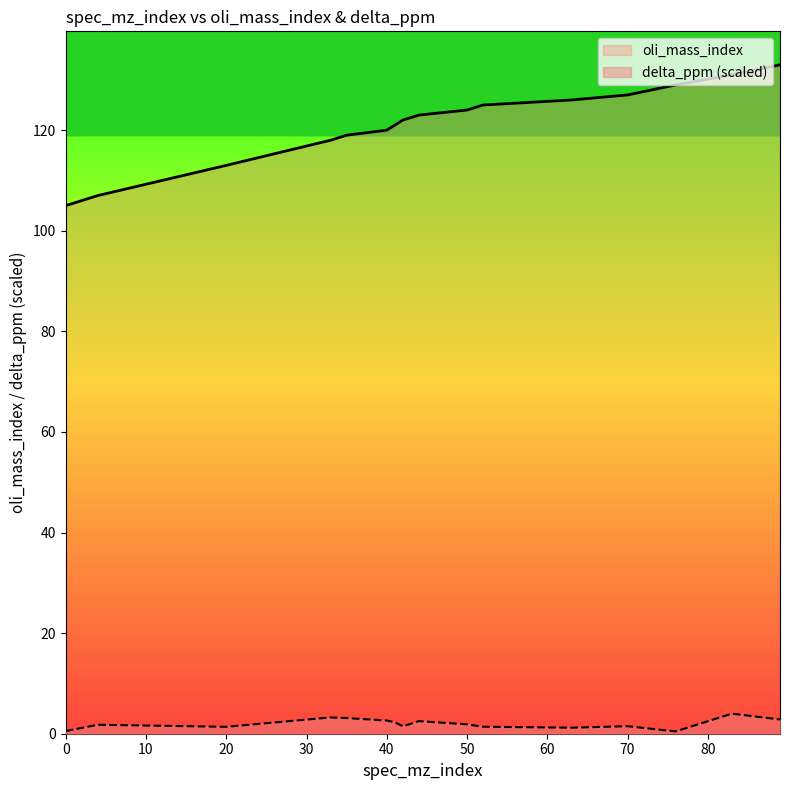

True or false: oli_mass_index and delta_ppm intersect in this chart.

False